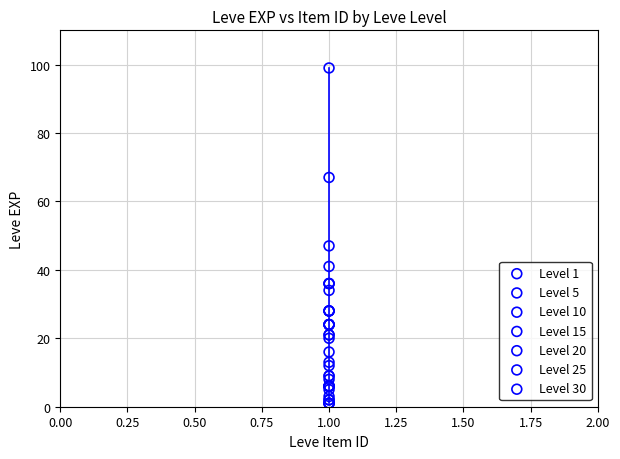

Which series reaches the maximum Y coordinate?

Level 30